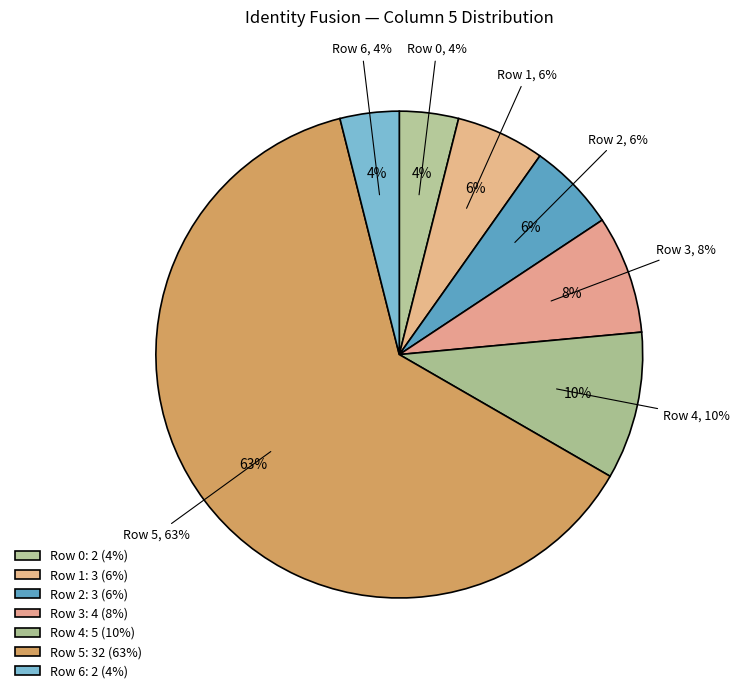

The 1 slice represents 16% of the pie. True or false?

False